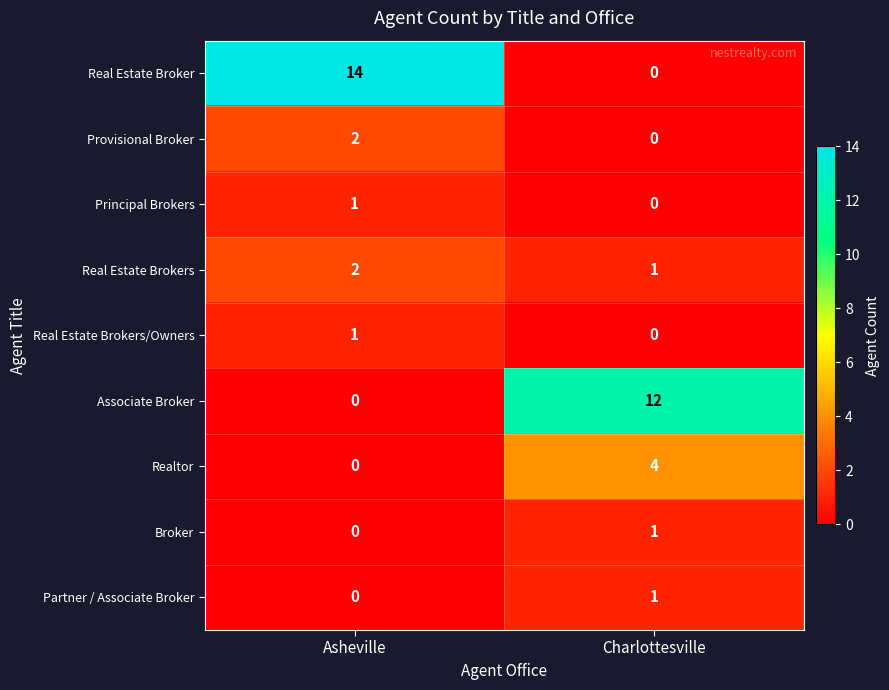

Which category has the highest value in the Broker series?

Charlottesville